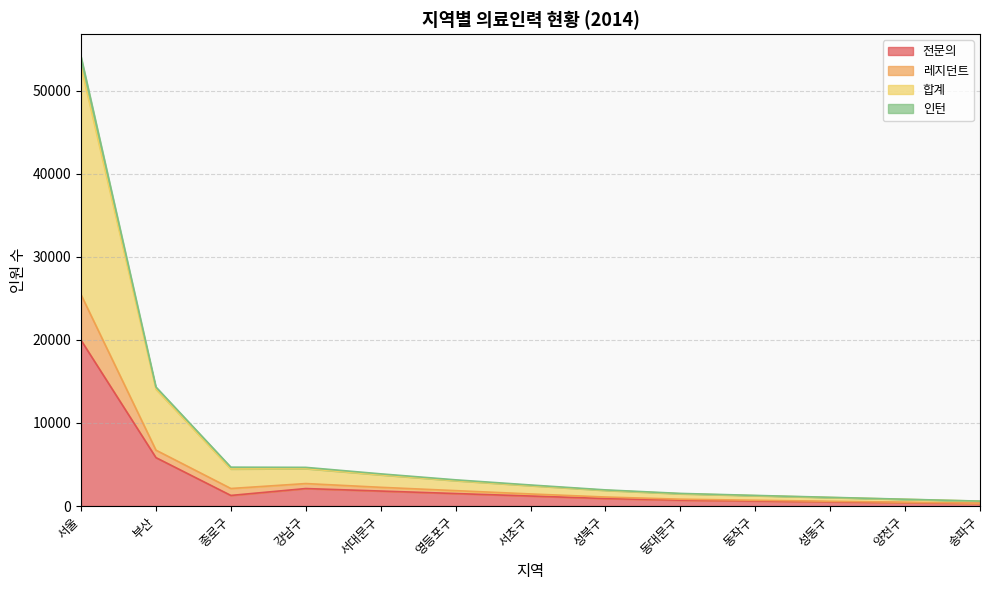

At which label does 전문의 reach its peak?

서울